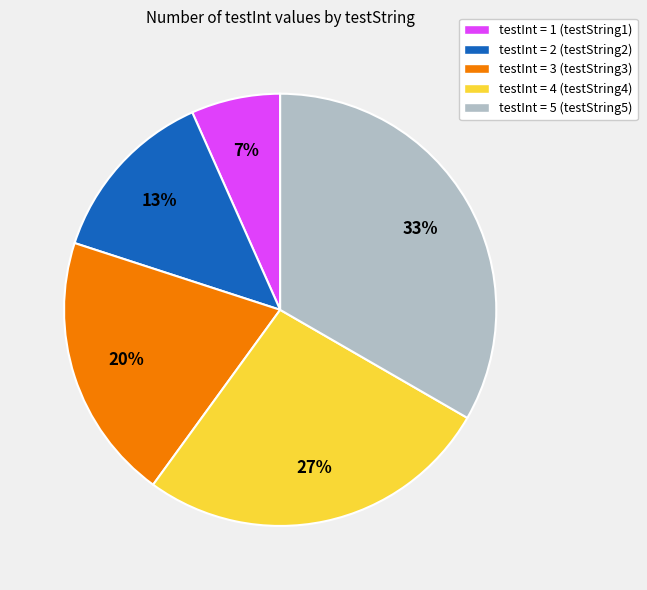

Rank the categories by value from highest to lowest.

testInt = 5 (testString5), testInt = 4 (testString4), testInt = 3 (testString3), testInt = 2 (testString2), testInt = 1 (testString1)